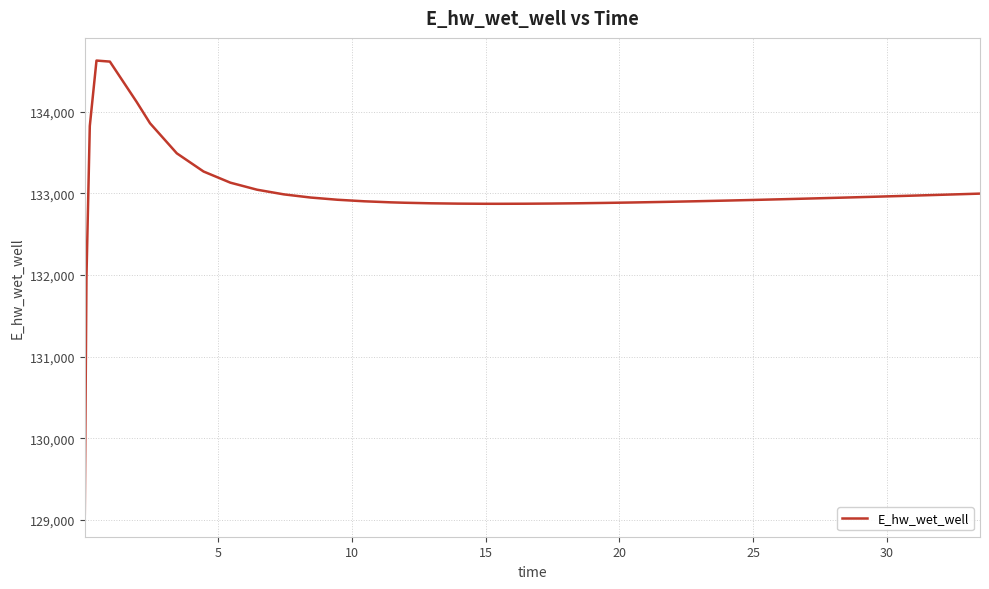

What is the difference between the maximum and minimum values?

5557.7